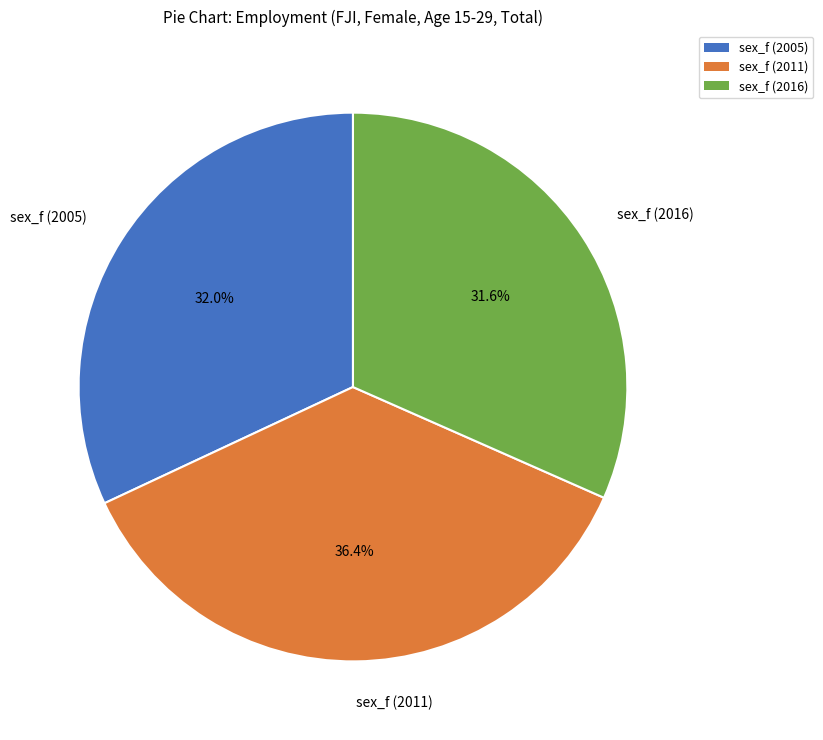

True or false: sex_f (2005) accounts for 21% of the total.

False